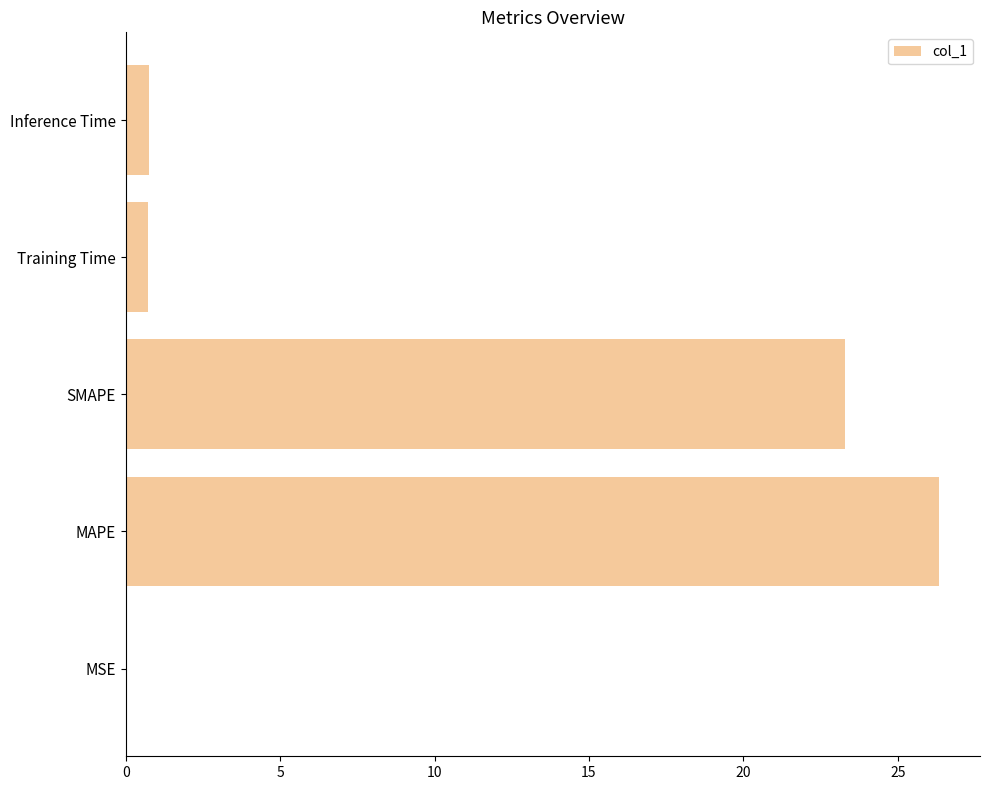

Between Inference Time and MAPE, which is larger?

MAPE